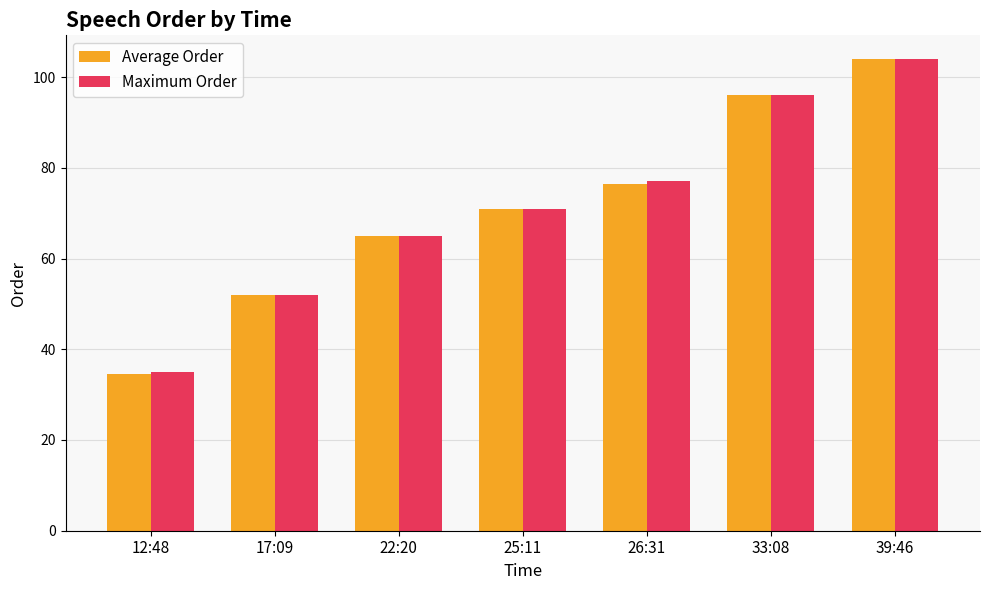

What is the sum of all Maximum Order values?

500.0